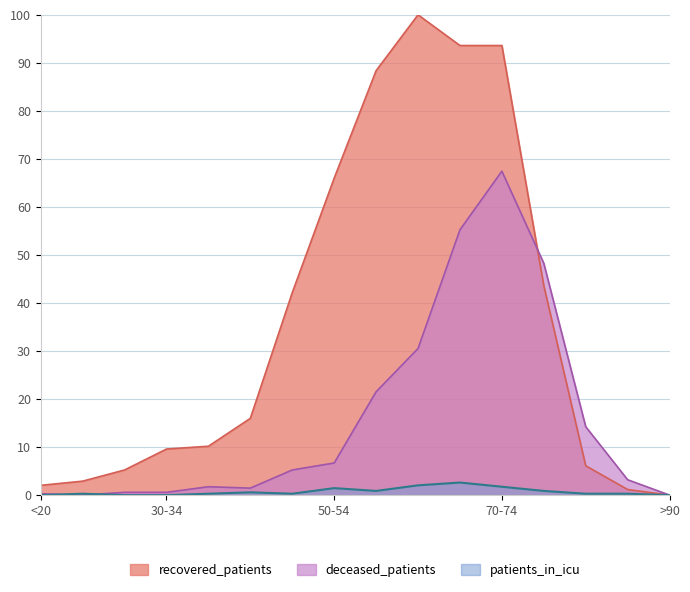

What is the label of the 9th point from the right?

50-54